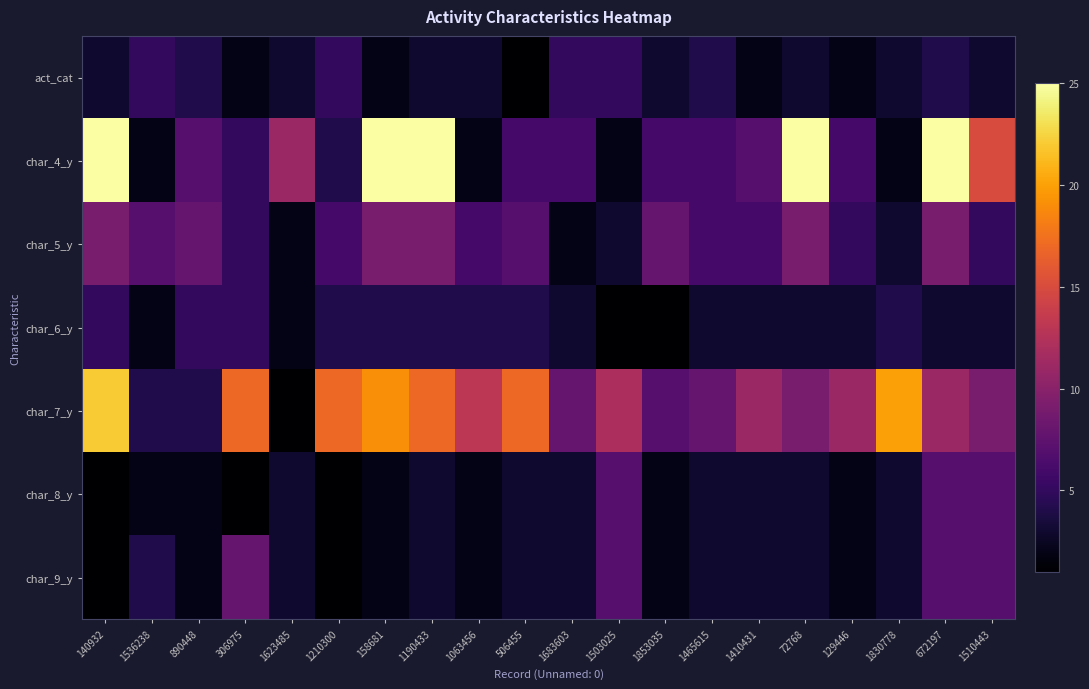

Which series changed the most between 306975 and 1410431?

char_7_y